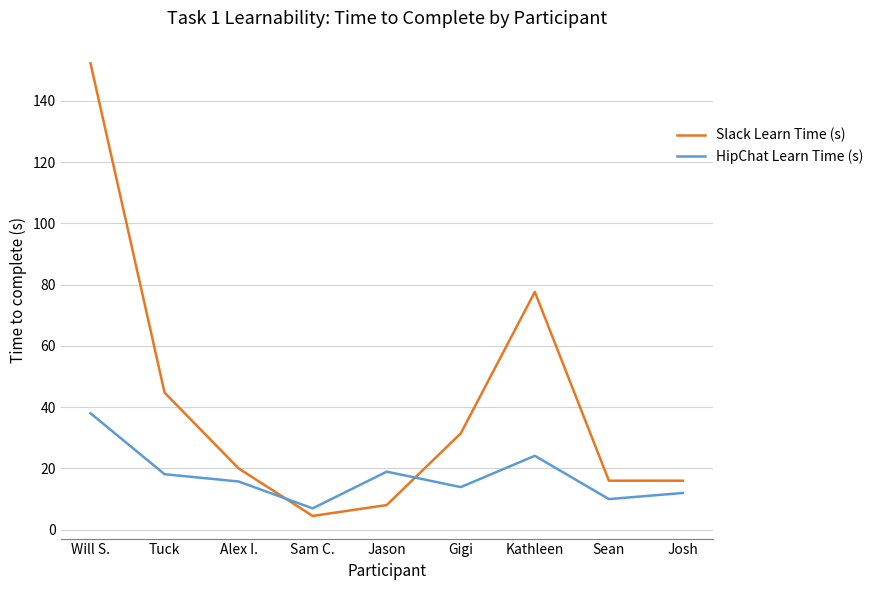

Where is the first local maximum for Slack Learn Time (s)?

Kathleen